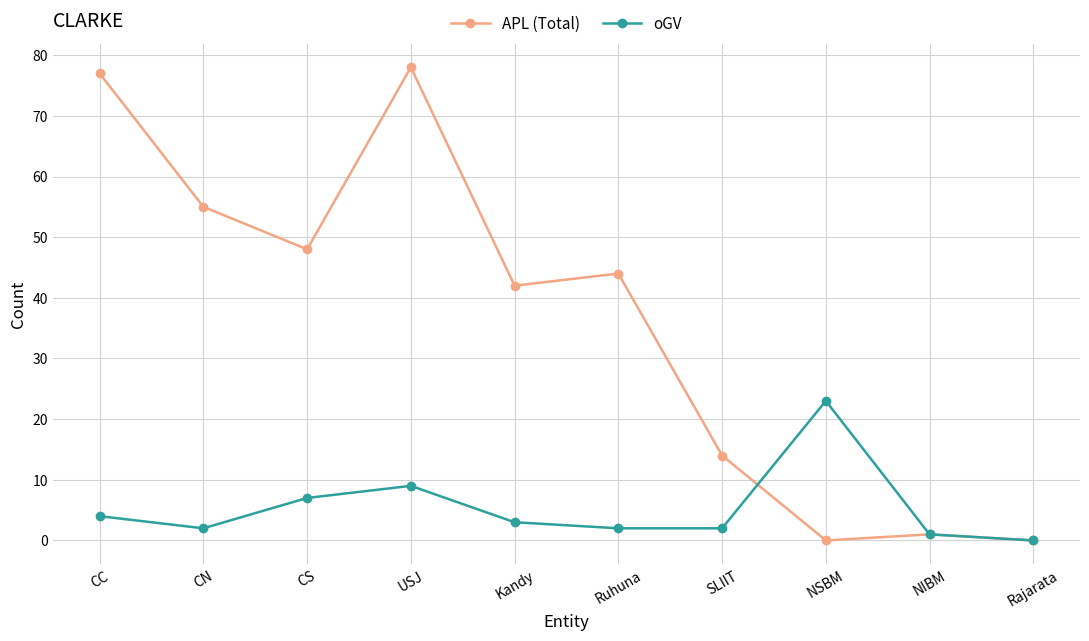

How many lines are shown in the chart?

2